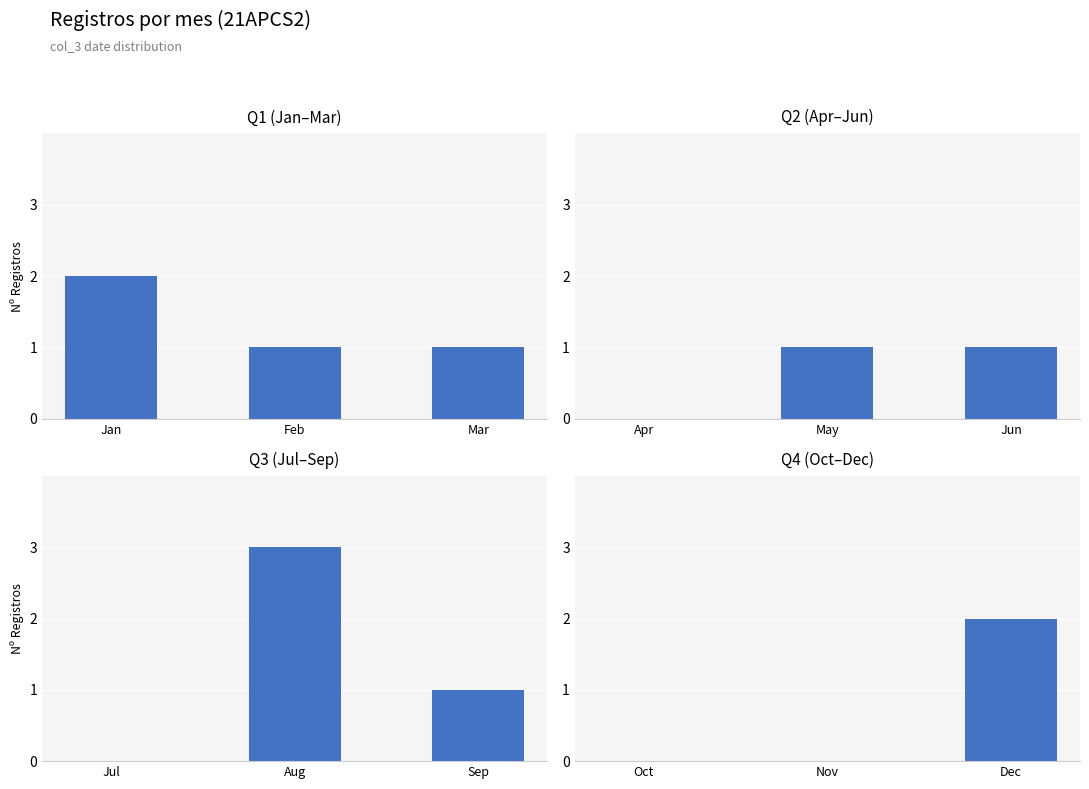

What is the value of the Q2 (Apr–Jun) bar at the 2nd from the left?

1